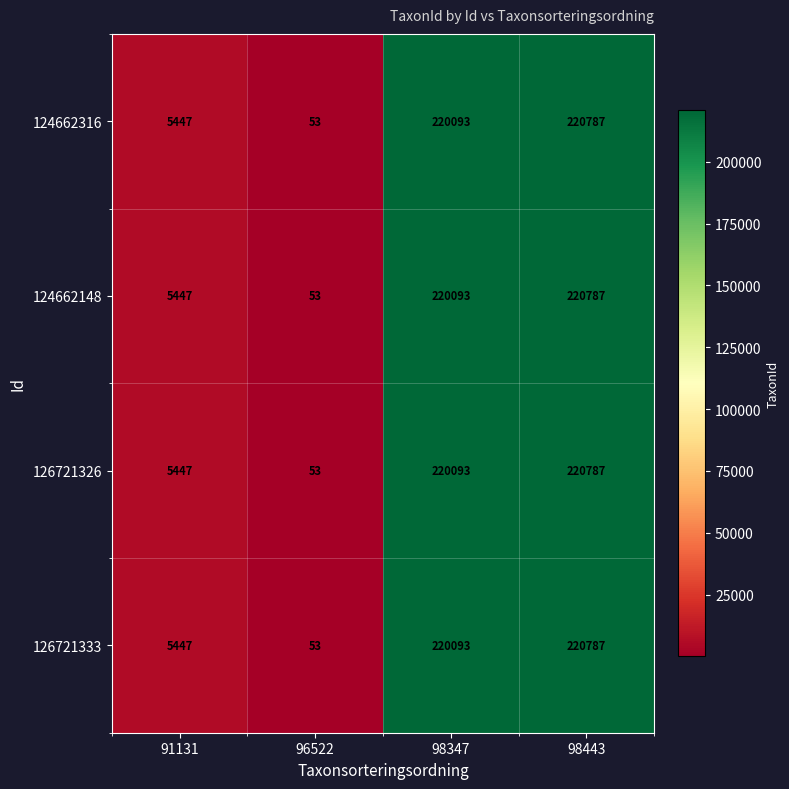

At how many categories does at least one series exceed 104795?

2